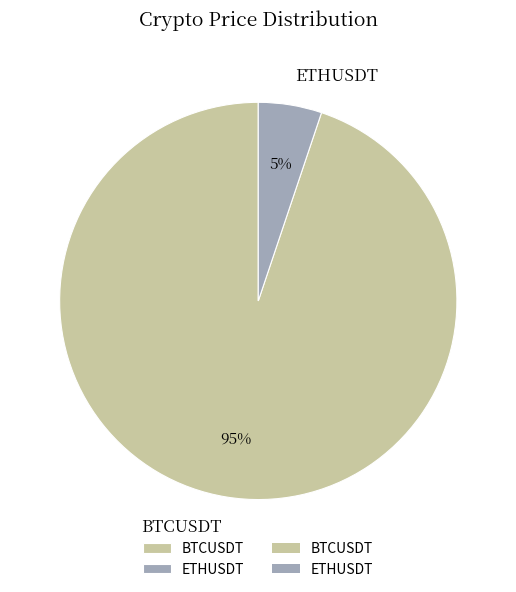

Which has a higher value, BTCUSDT or ETHUSDT?

BTCUSDT